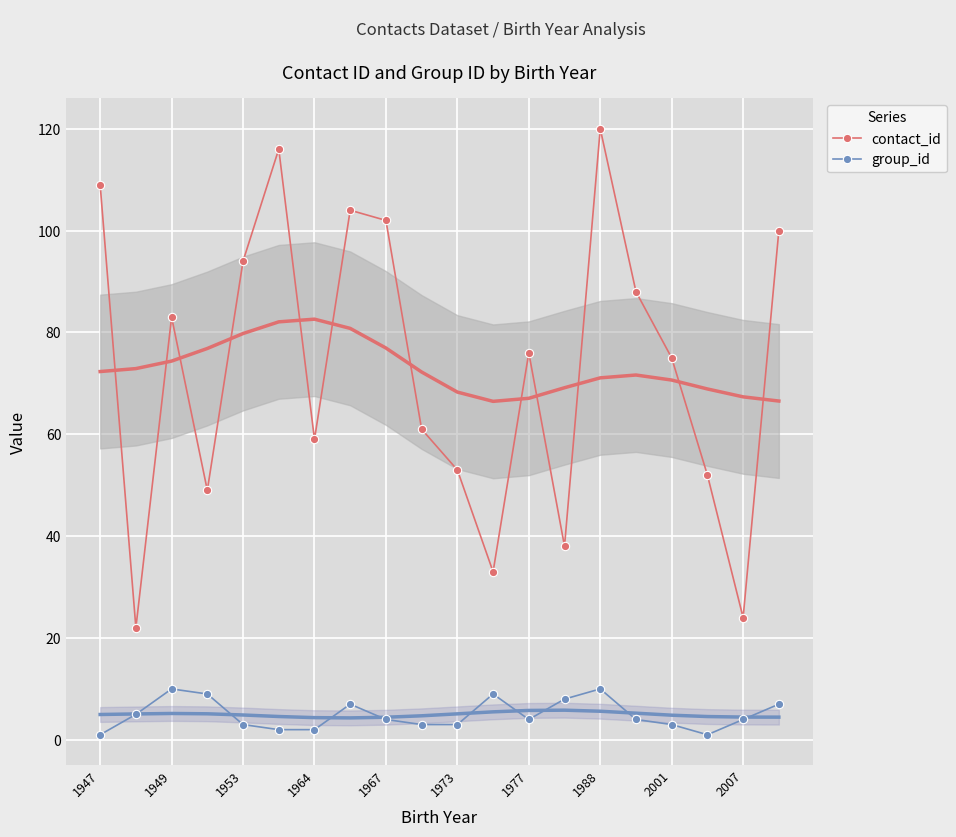

How many categories are shown in the chart?

20